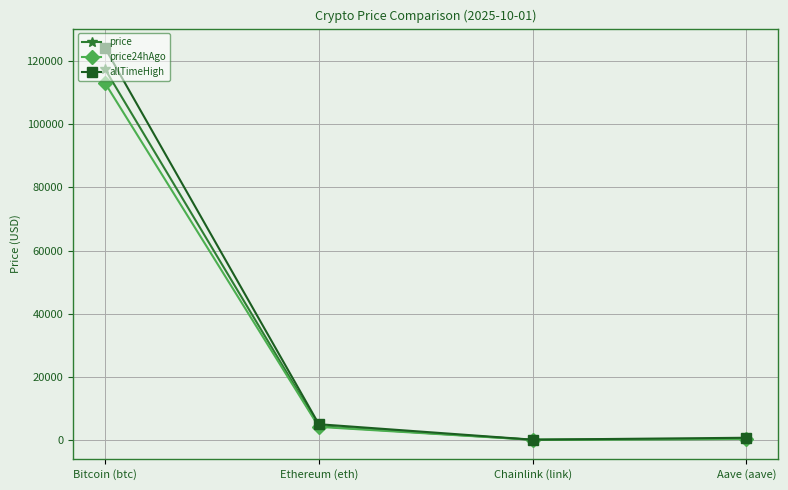

What is the highest value of the allTimeHigh series?

124128.0